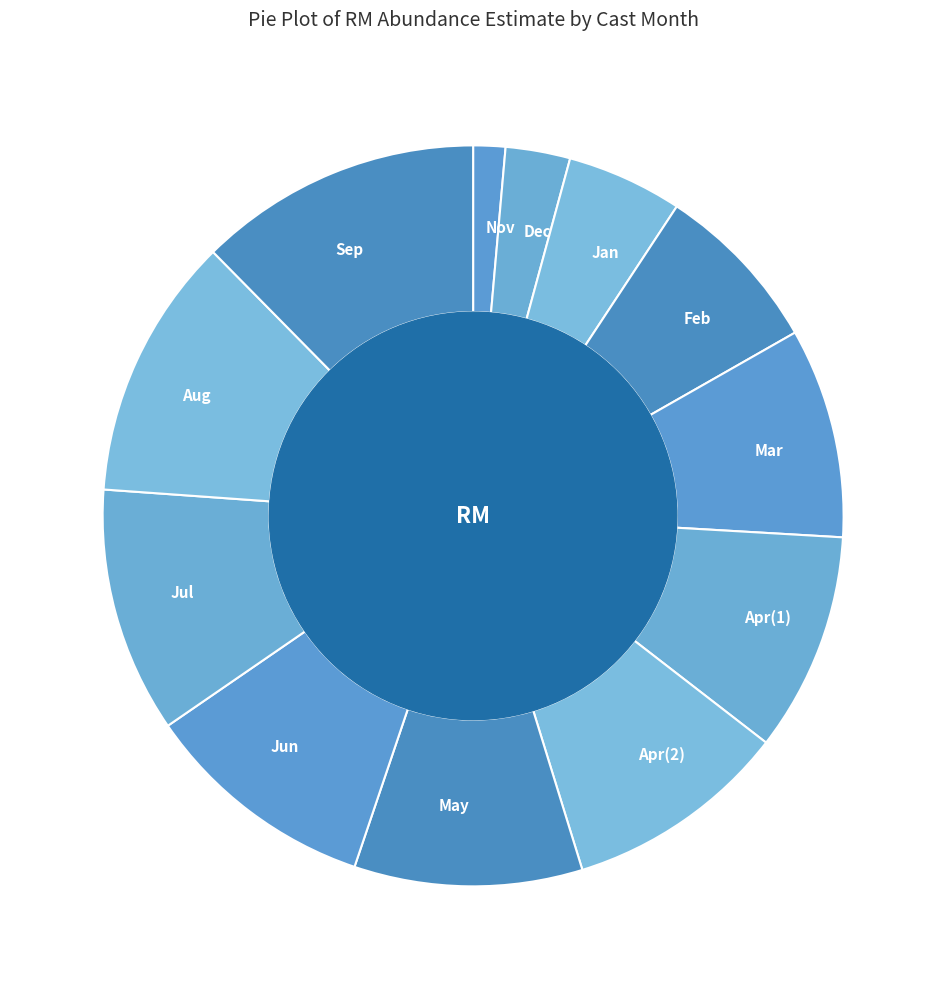

Does Dec represent more than half of the total?

No